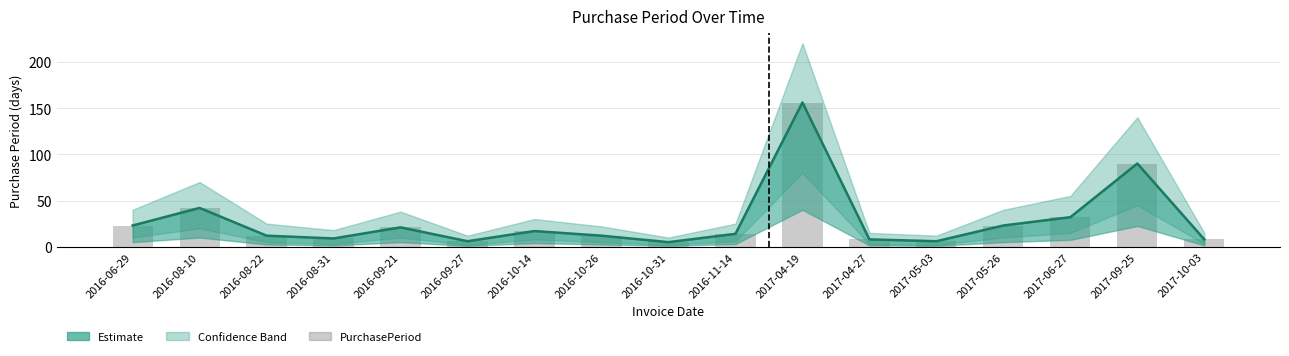

What is the total value across all series at 2016-10-14?

34